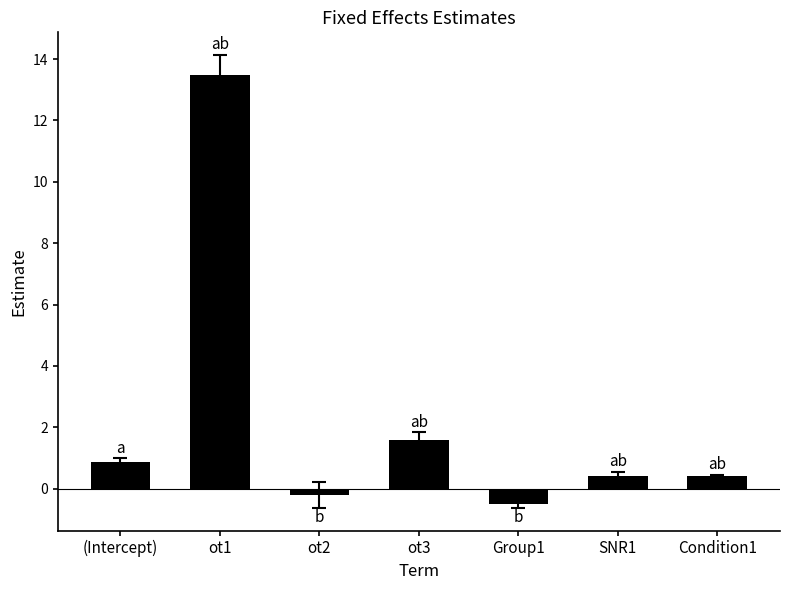

What is the difference between the maximum and minimum values?

14.0